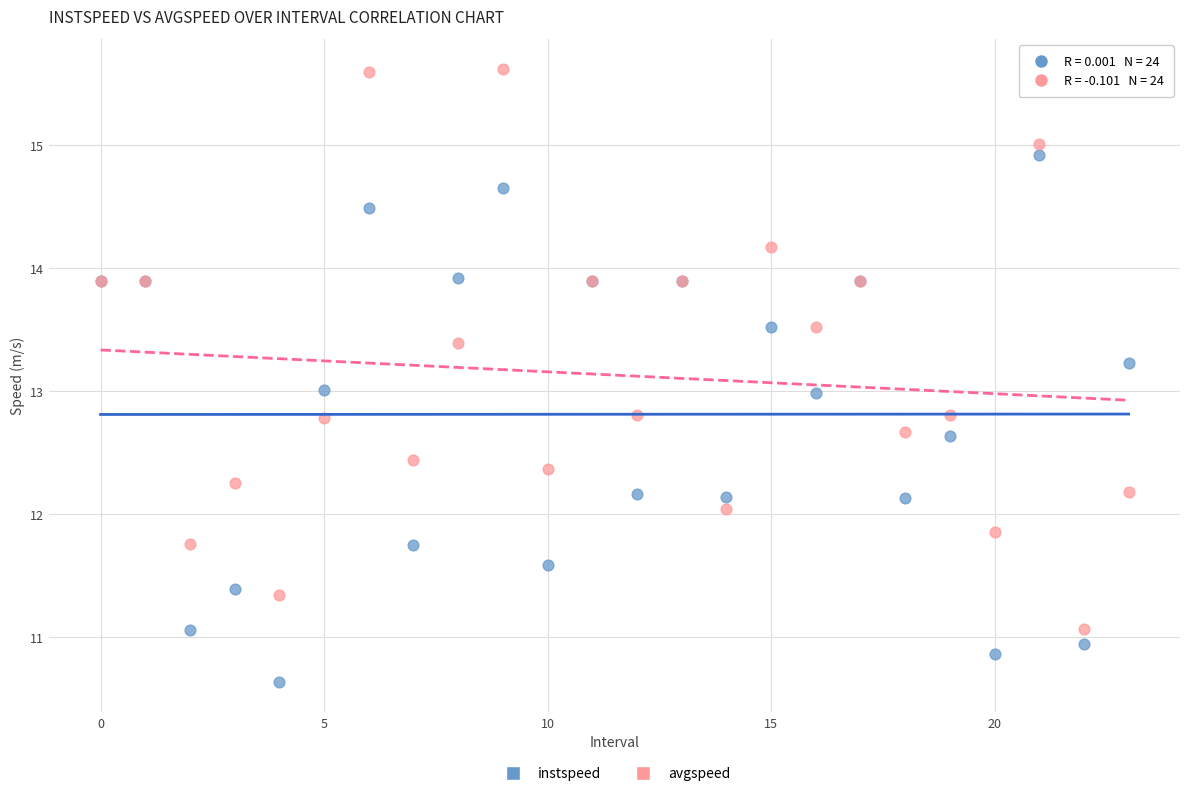

Which series contains the highest Y value?

avgspeed